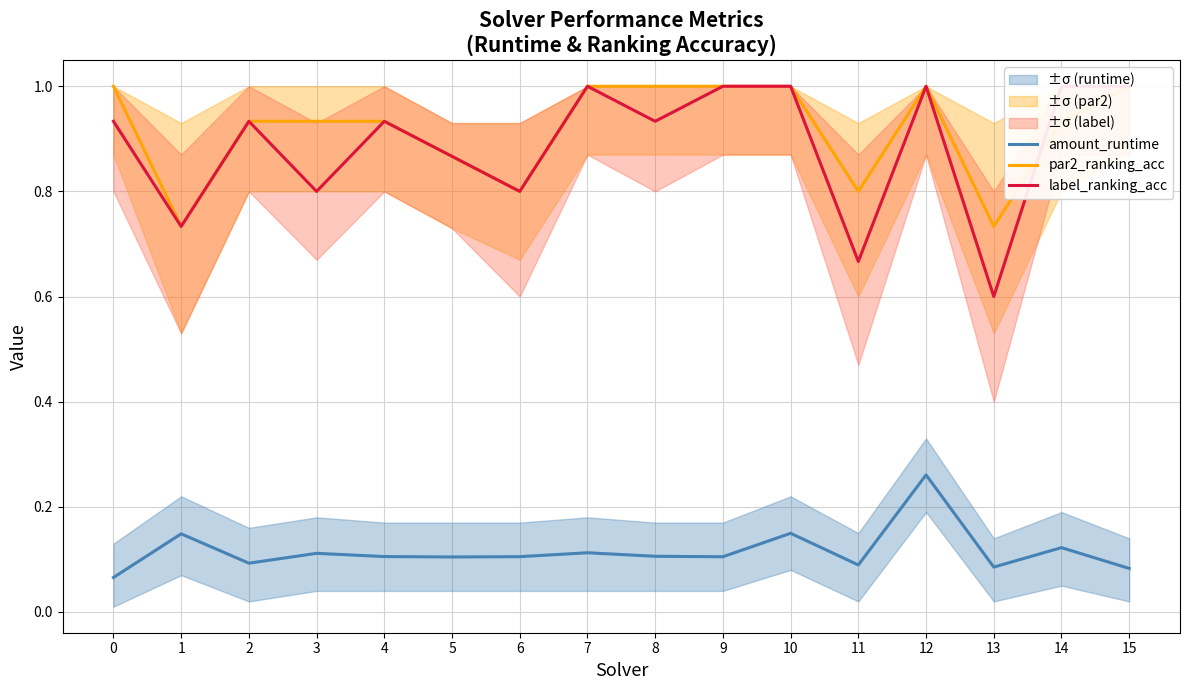

Rank the series at 5 from lowest to highest value.

amount_runtime, par2_ranking_acc, label_ranking_acc